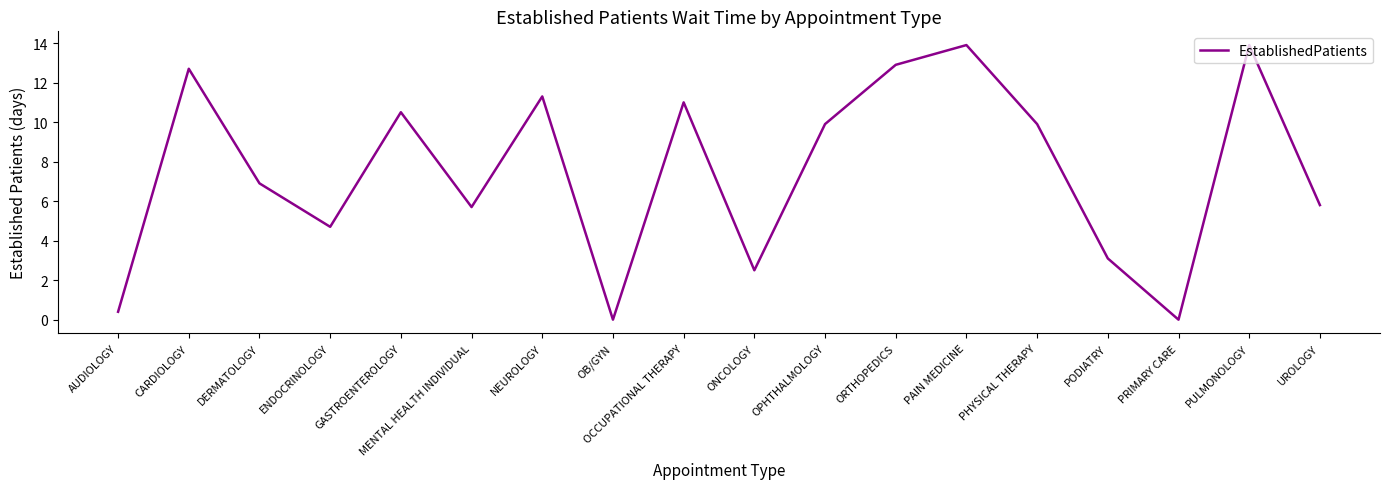

What position from the right is MENTAL HEALTH INDIVIDUAL?

13